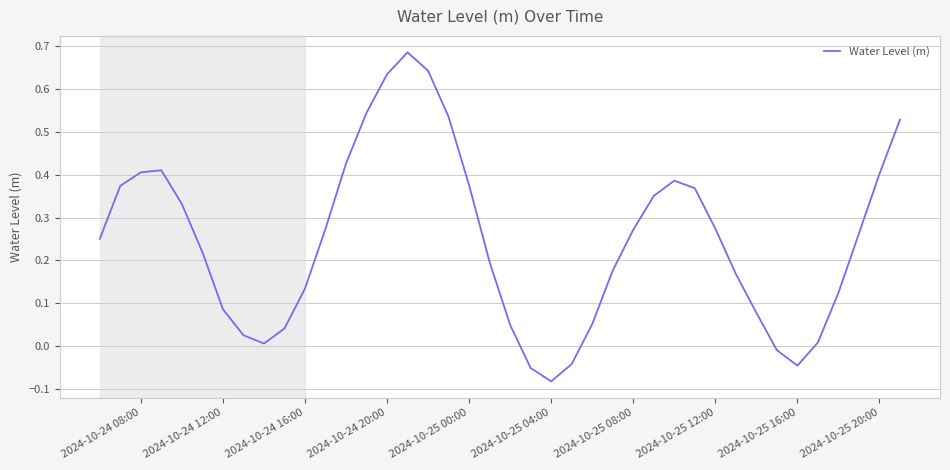

What is the difference between the maximum and minimum values?

0.8